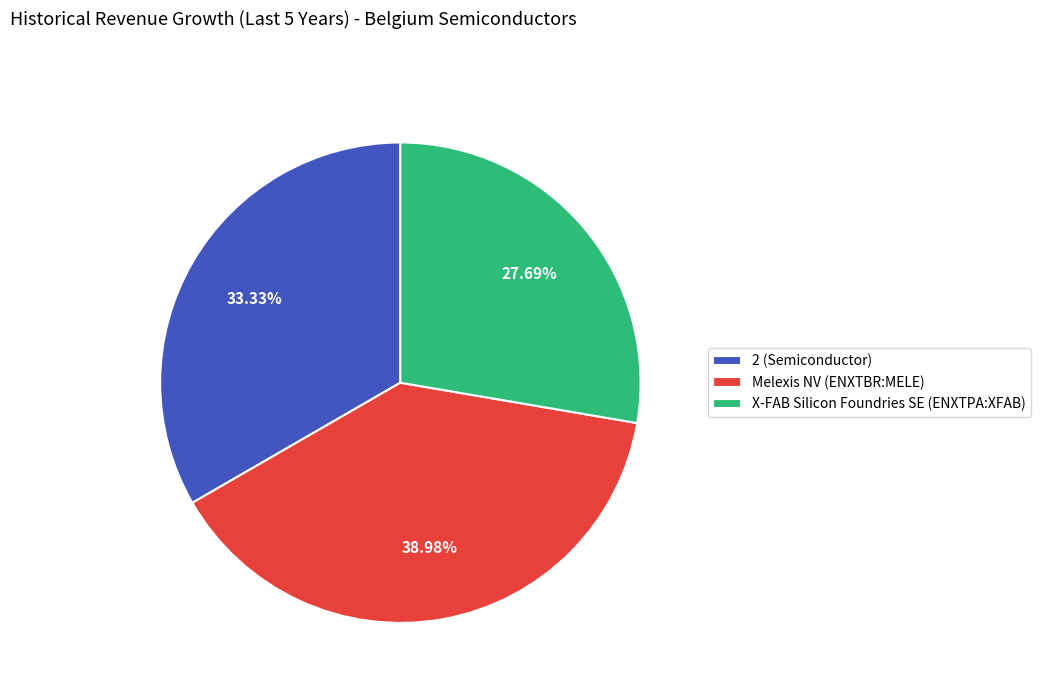

The 2 (Semiconductor) slice represents 33% of the pie. True or false?

True